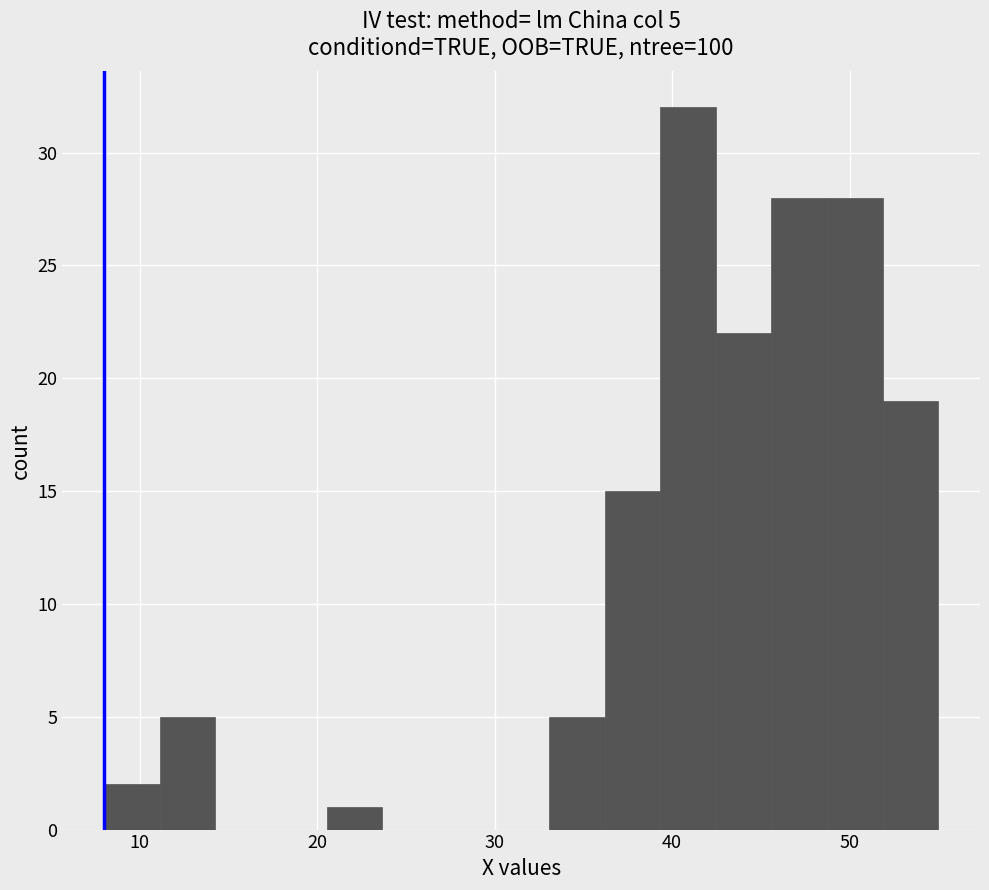

Around what value on the x-axis is the tallest bar? Give the approximate position of its centre, as read against the axis.

41